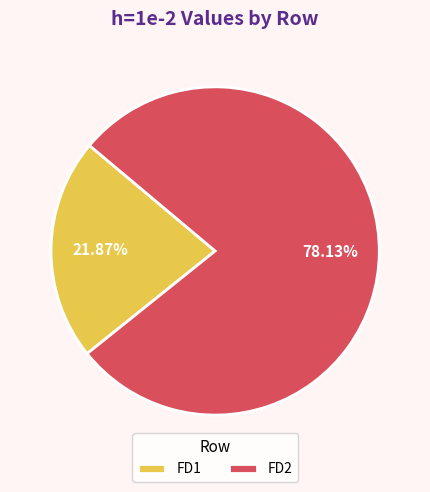

To the nearest percent, what percentage of the pie is FD2?

78%